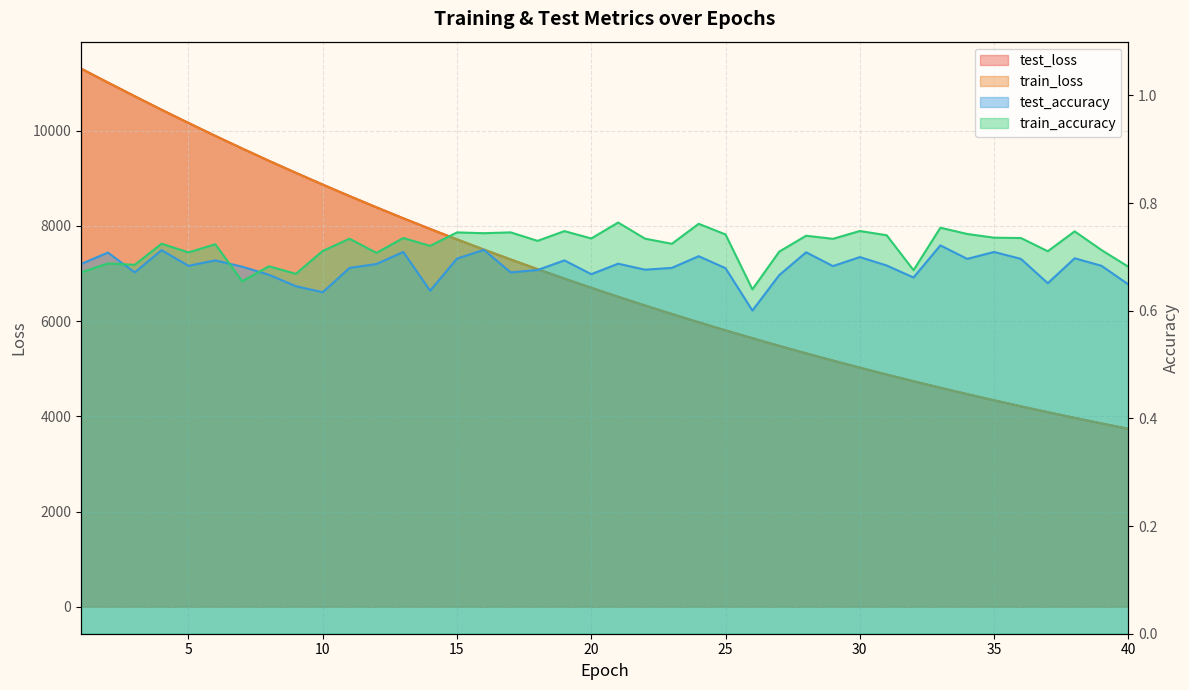

True or false: train_accuracy has more than 1 points higher than both neighbors.

True